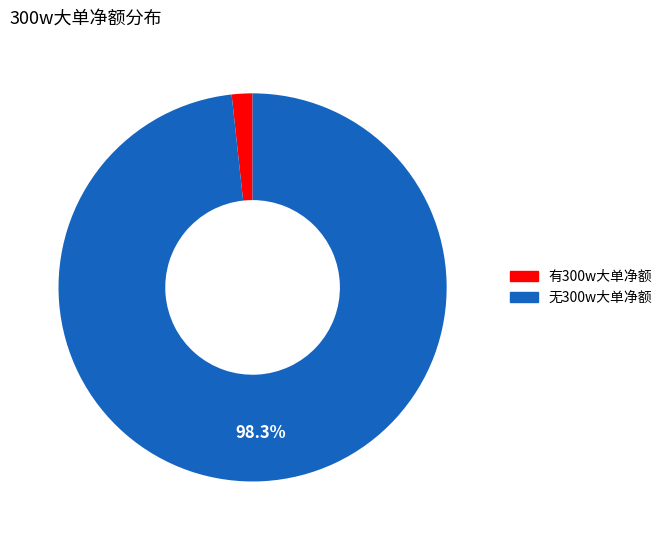

Count the number of slices in the pie.

2